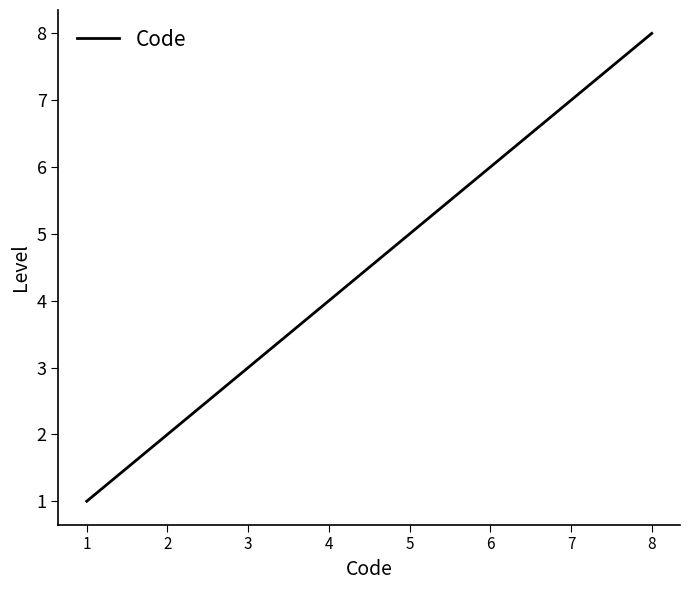

Rank the categories by value from lowest to highest.

1, 2, 3, 4, 5, 6, 7, 8